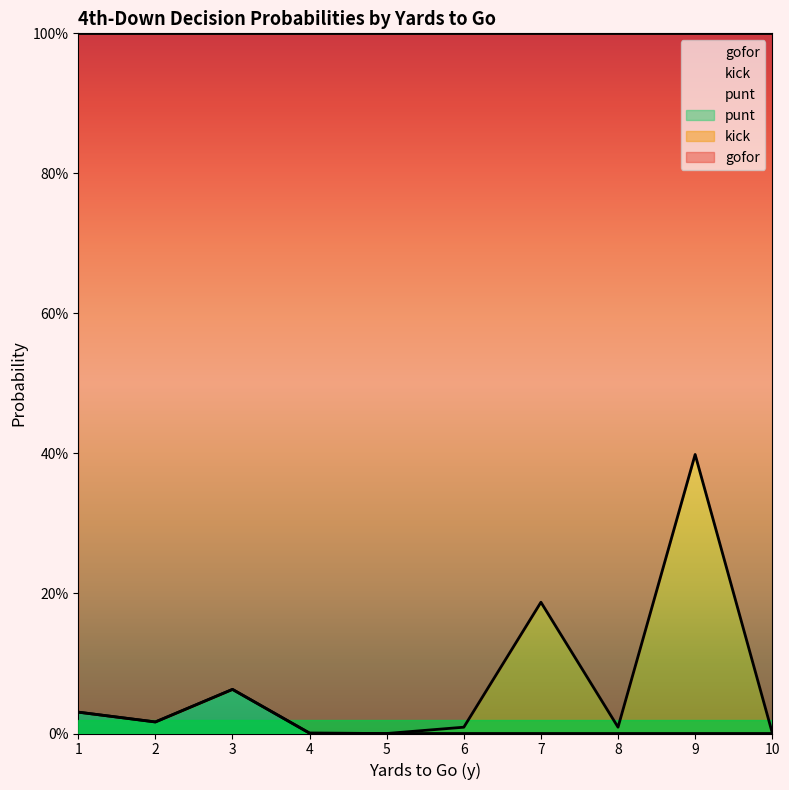

How many data points in punt are above 0?

4